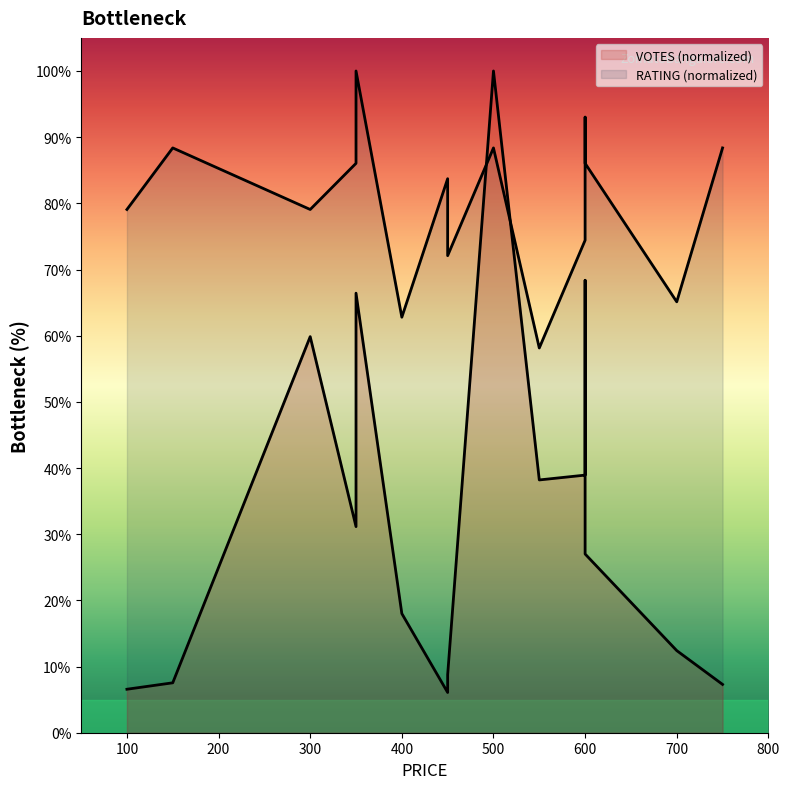

How many interior local peaks does the VOTES series have?

4